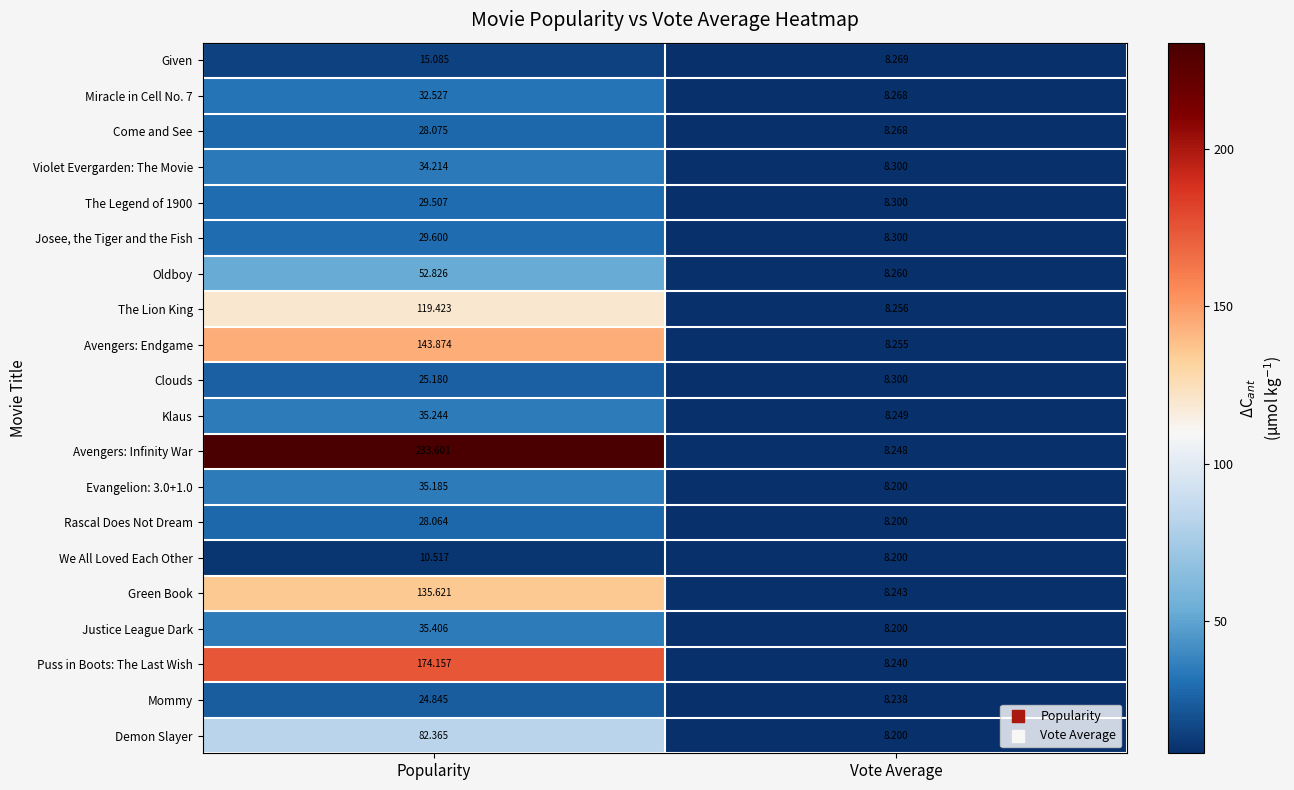

Which series has the largest total across all categories?

Avengers: Infinity War